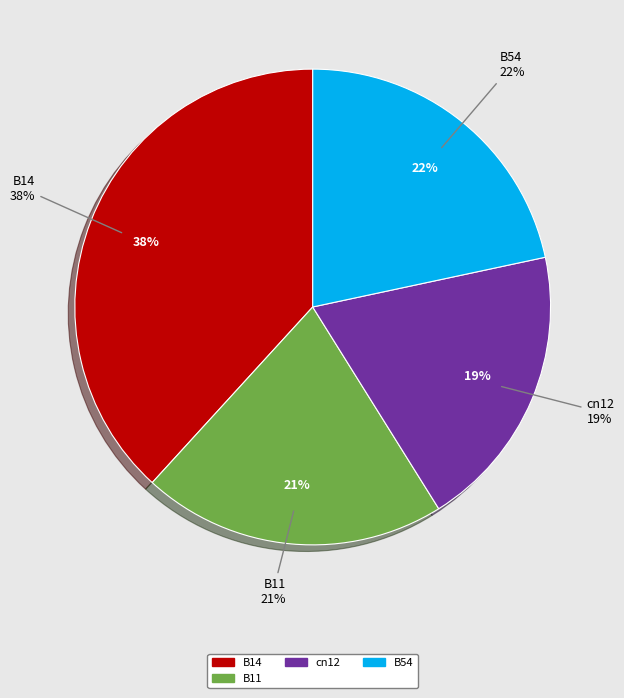

To the nearest percent, what percentage of the pie is cn12?

19%